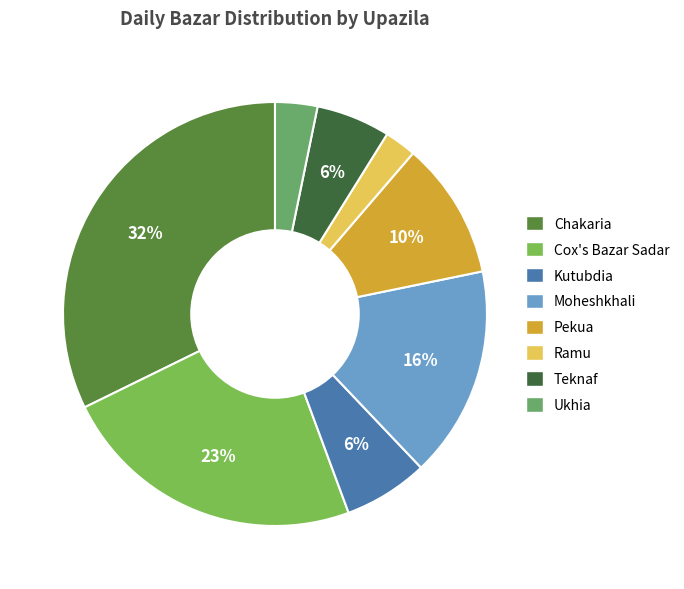

To the nearest percent, what is the average slice percentage?

12%